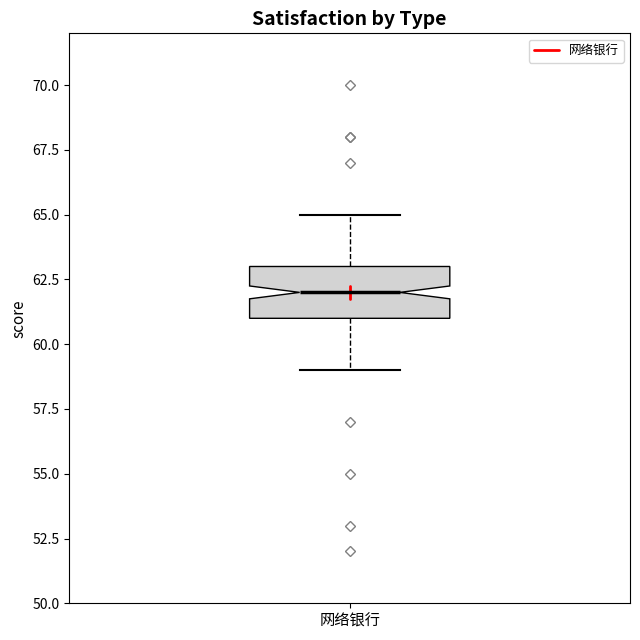

Where does the upper whisker of the box for 网络银行 end on the y-axis? The values are not printed on the chart, so give them approximately, as read against the axis.

65